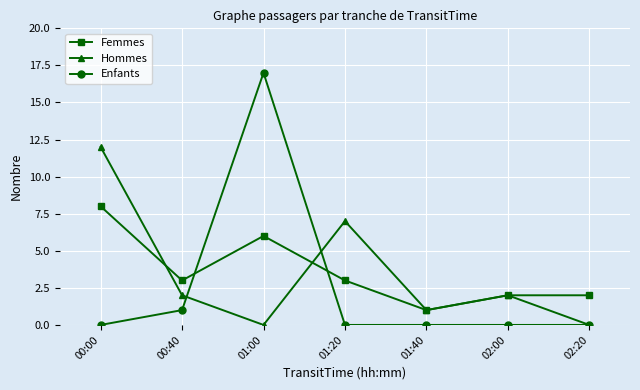

What are all the series names shown in the legend?

Femmes, Hommes, Enfants